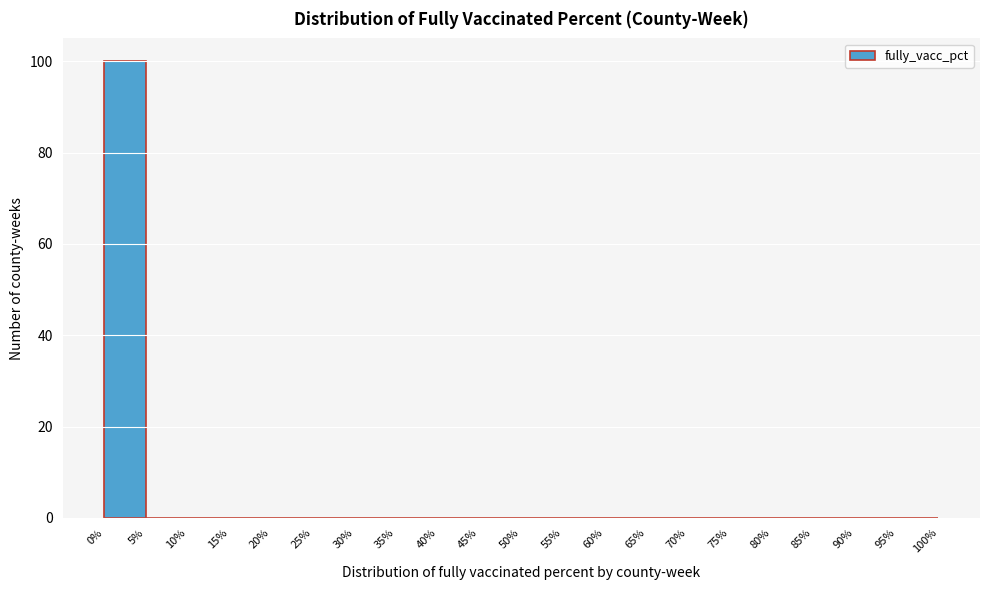

Reading left to right, list every bar in this chart as the range it spans on the x-axis followed by its height. The values are not printed on the chart, so give them approximately, as read against the axis.

0% to 5%: 100
5% to 10%: 0
10% to 15%: 0
15% to 20%: 0
20% to 25%: 0
25% to 30%: 0
30% to 35%: 0
35% to 40%: 0
40% to 45%: 0
45% to 50%: 0
50% to 55%: 0
55% to 60%: 0
60% to 65%: 0
65% to 70%: 0
70% to 75%: 0
75% to 80%: 0
80% to 85%: 0
85% to 90%: 0
90% to 95%: 0
95% to 100%: 0